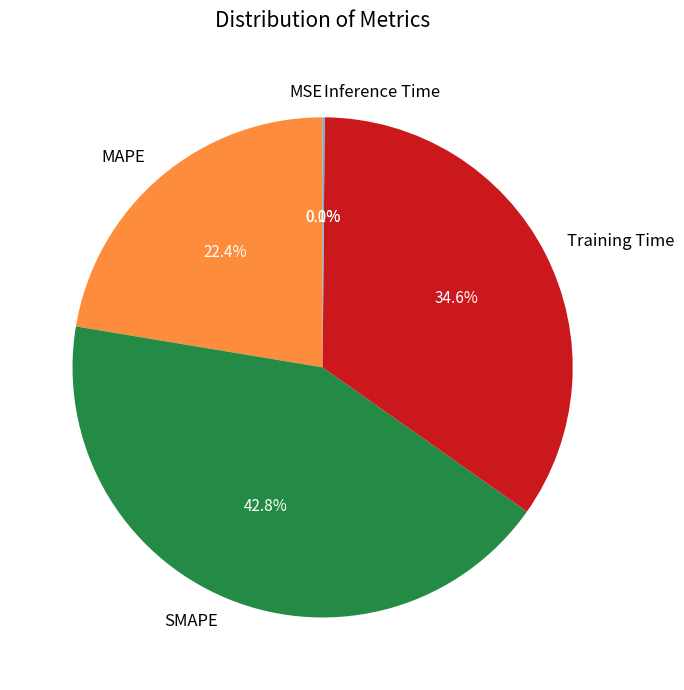

Which has a higher value, SMAPE or MAPE?

SMAPE